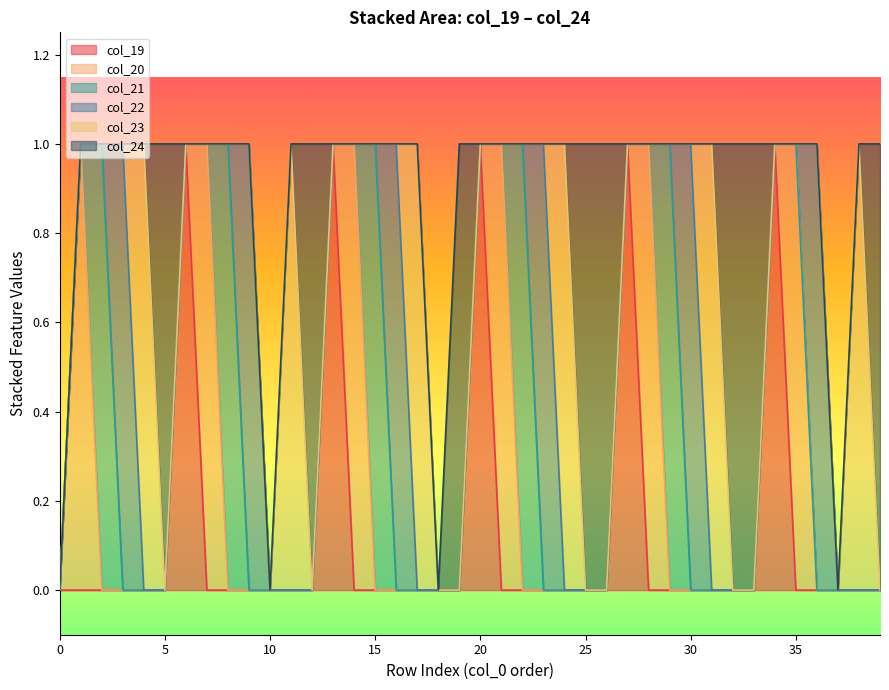

Read the col_23 value at 4.

1